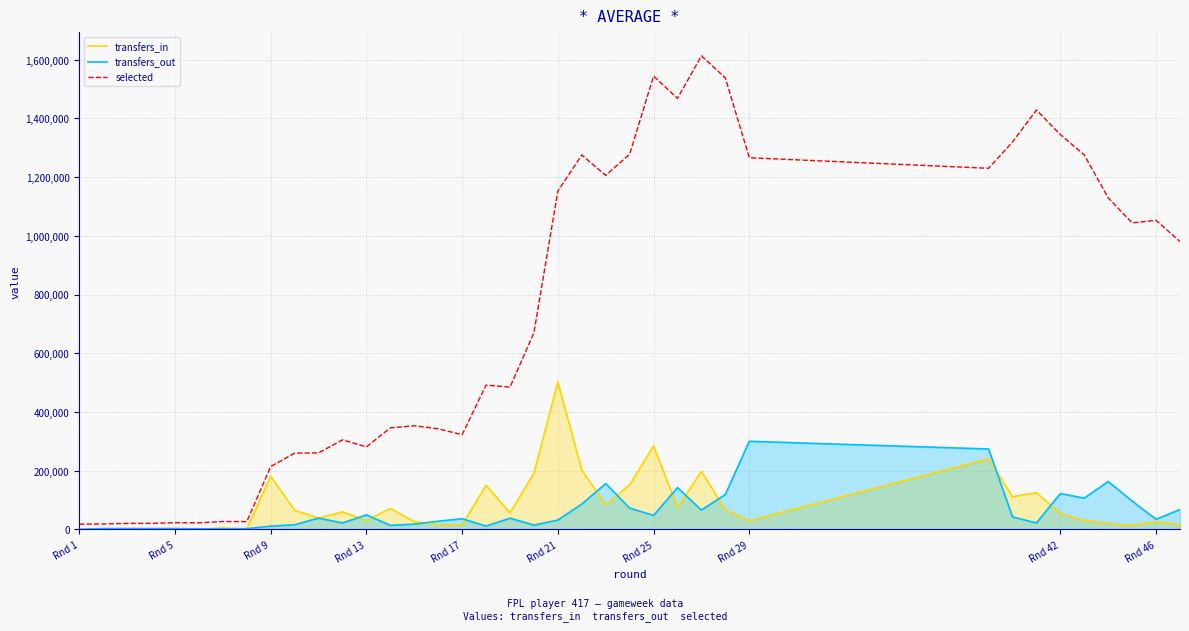

Is it true that transfers_in equals 4989 at Rnd 9?

False